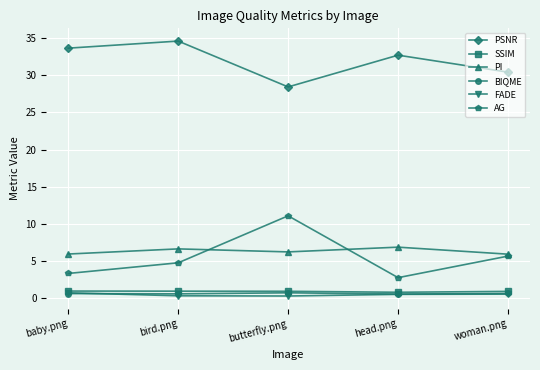

What is the difference between the highest and lowest values at butterfly.png?

28.1